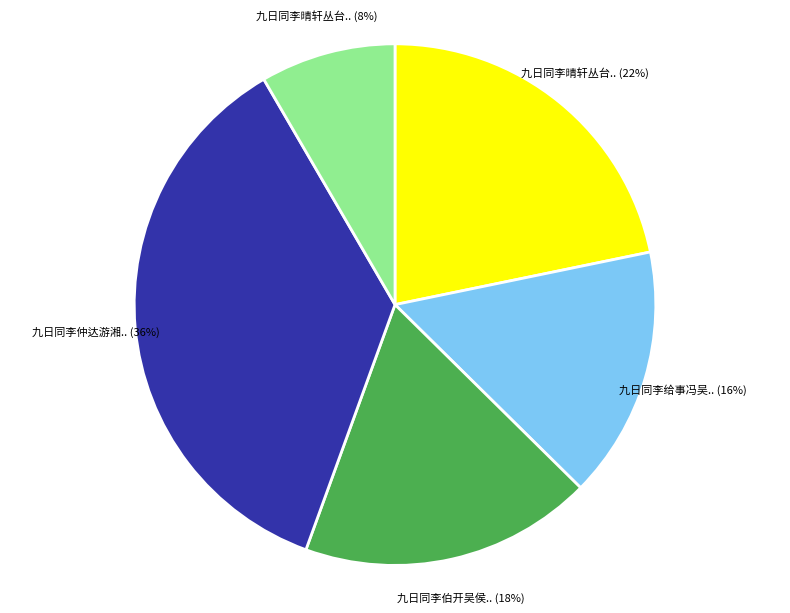

To the nearest percent, what is the difference between the largest and smallest slice percentages?

28%